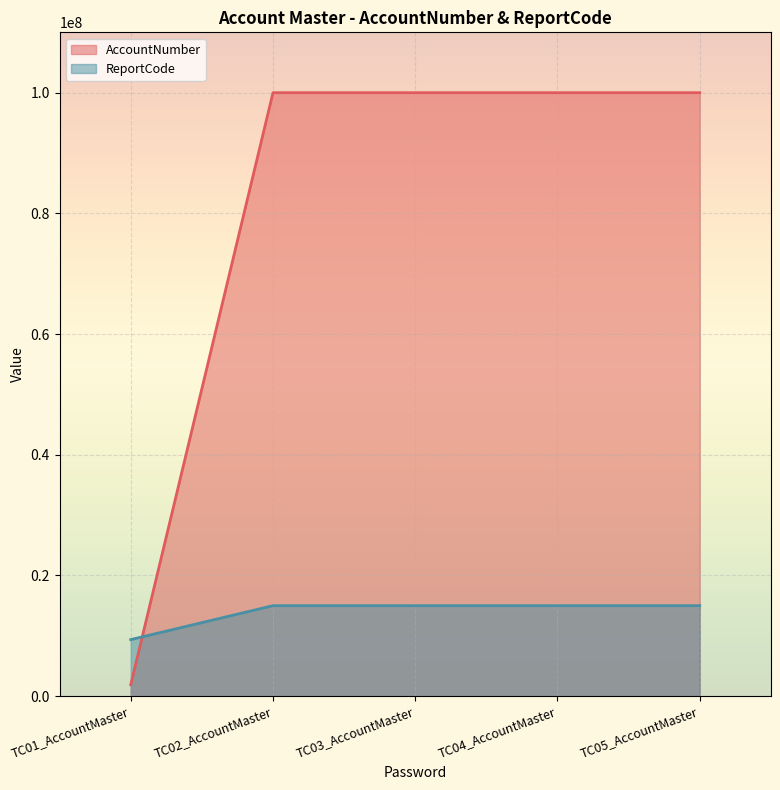

Which series has the largest total across all categories?

AccountNumber